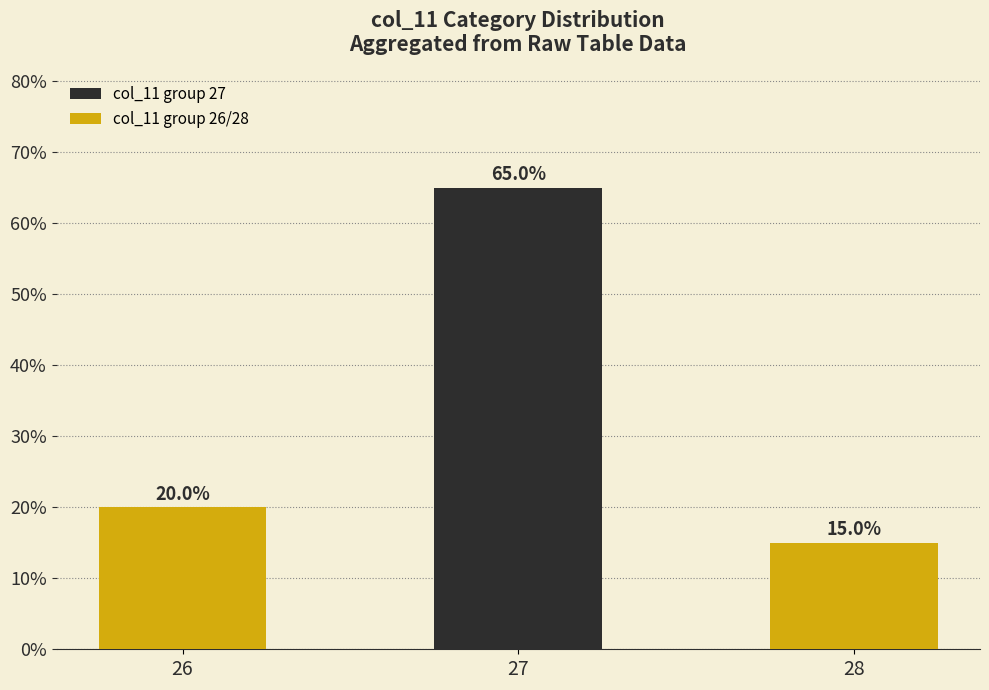

At 26, list the series in order from smallest to largest.

col_11 group 27, col_11 group 26/28